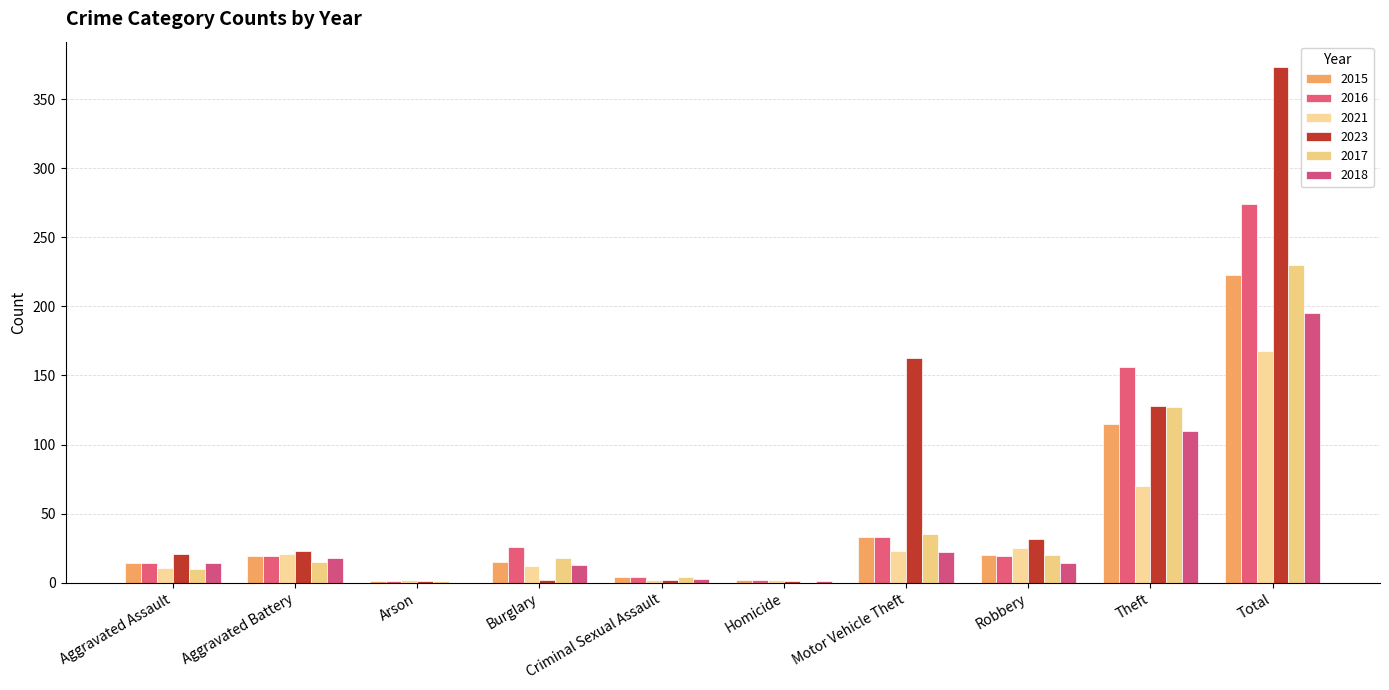

At which label is 2017 closest to 115?

Theft